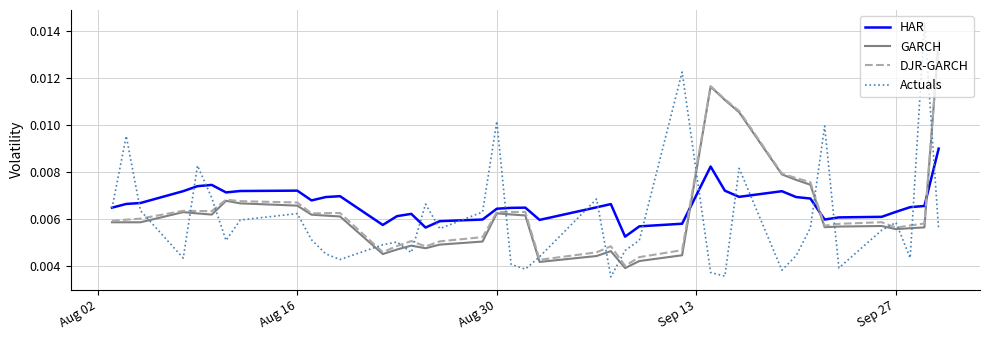

How many Actuals values are between 0 and 1?

40